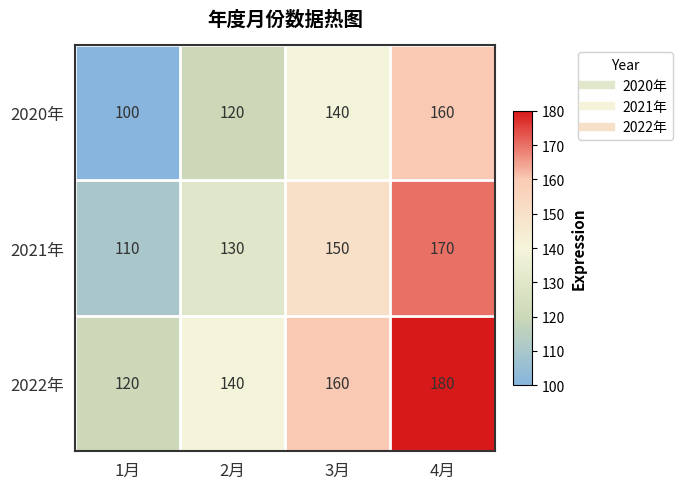

What is the difference between the second highest and minimum values in the 2020年 series?

40